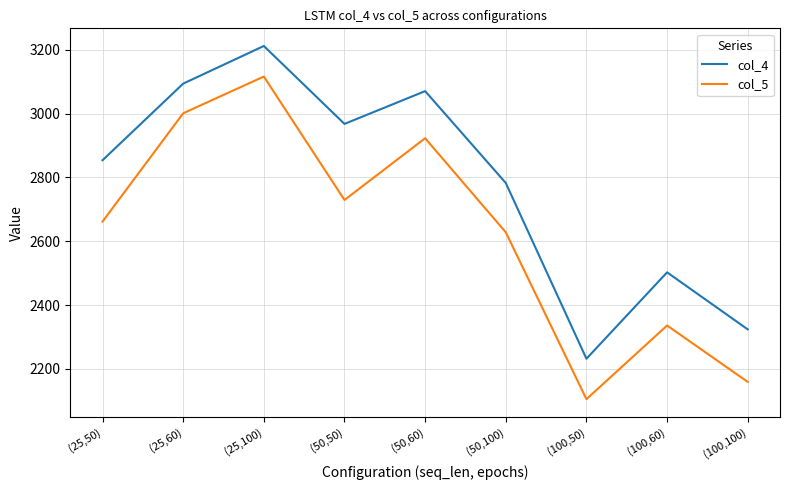

In col_5, how many points are lower than both neighbors (excluding endpoints)?

2